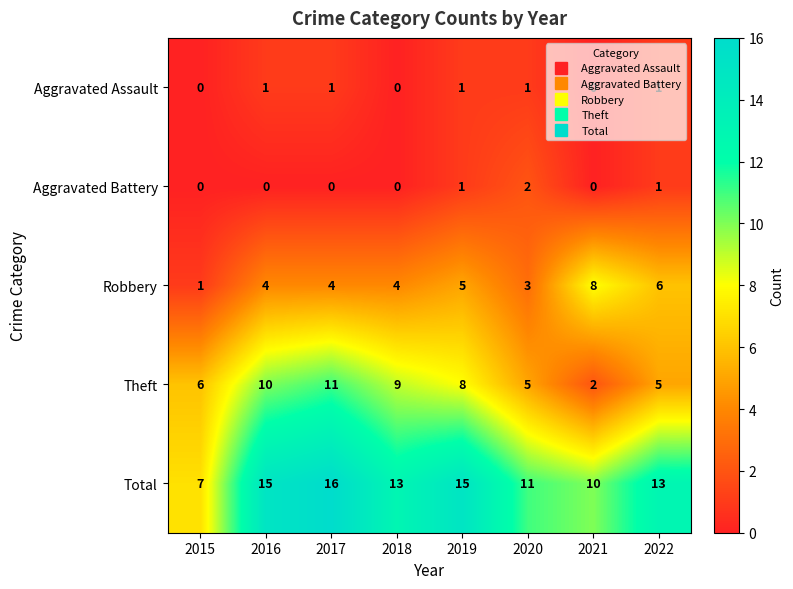

Where does the Total series first go above 13?

2016